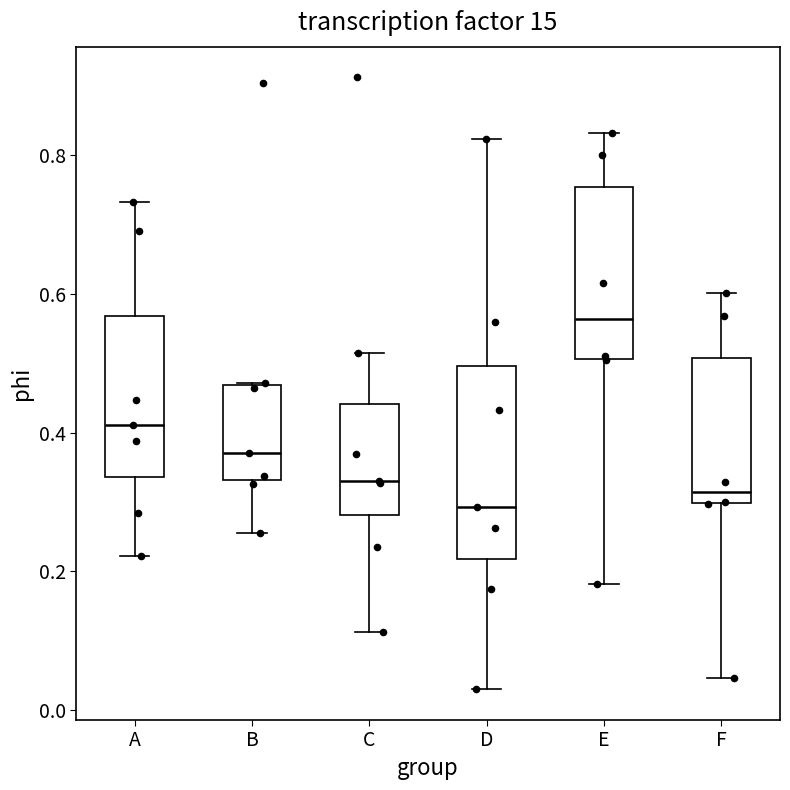

Comparing the boxes themselves (not the whiskers), which one is the tallest?

D